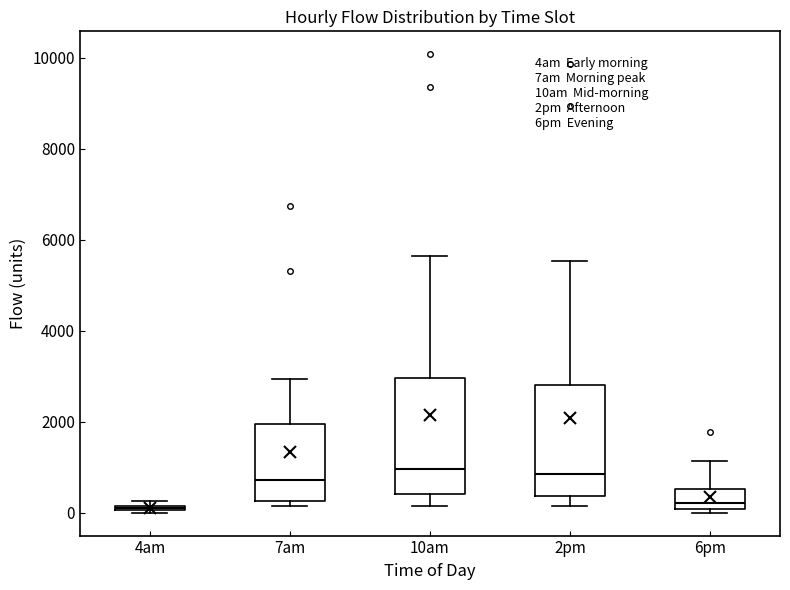

Where is the upper edge of the box for 4am on the y-axis? The values are not printed on the chart, so give them approximately, as read against the axis.

200